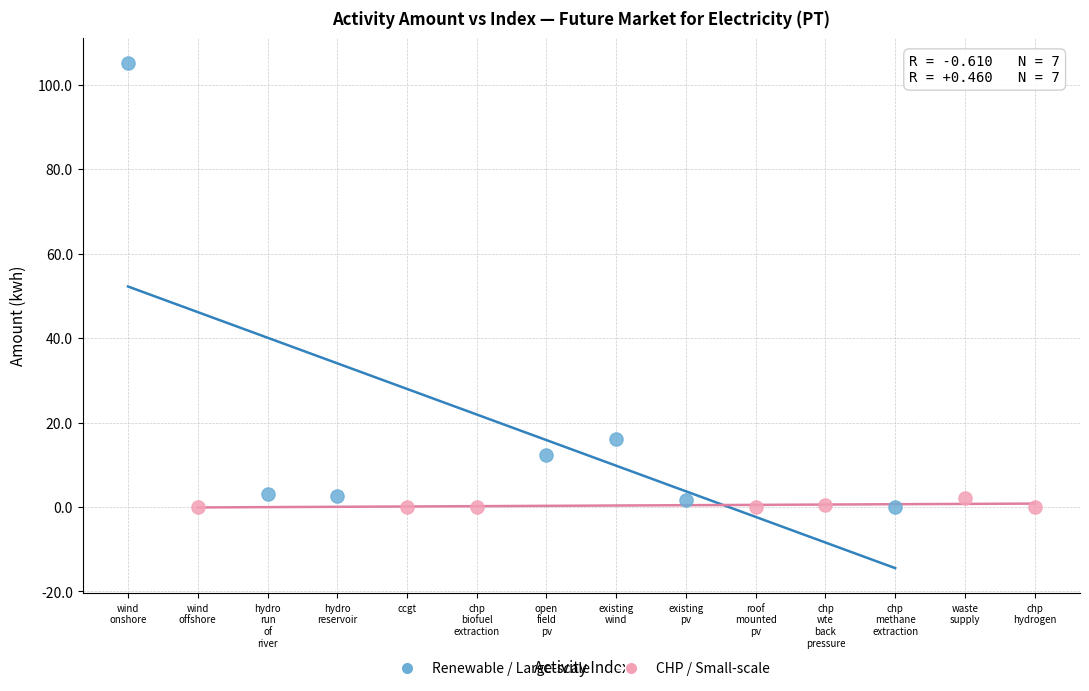

Which series has the widest spread of Y values?

Renewable / Large-scale